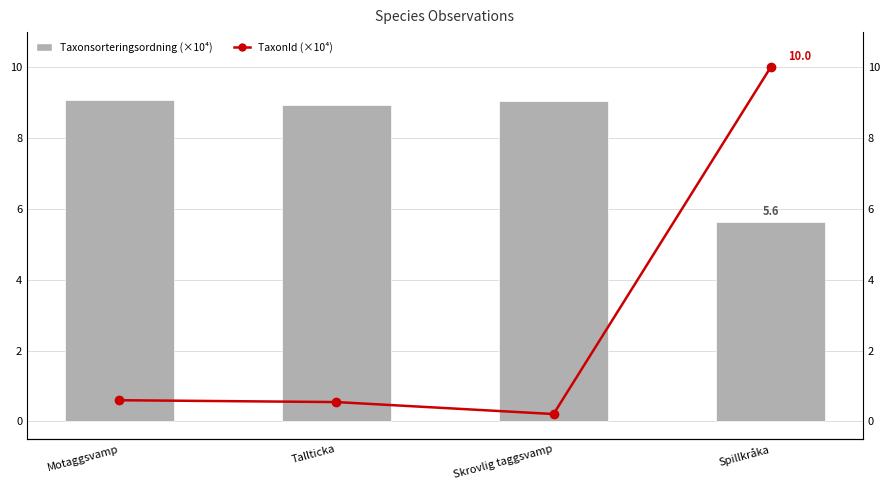

Reading left to right, extract all data points from this chart.

Taxonsorteringsordning (×10⁴): Motaggsvamp=9.1	Tallticka=8.9	Skrovlig taggsvamp=9.1	Spillkråka=5.6
TaxonId (×10⁴): Motaggsvamp=0.6	Tallticka=0.5	Skrovlig taggsvamp=0.2	Spillkråka=10.0